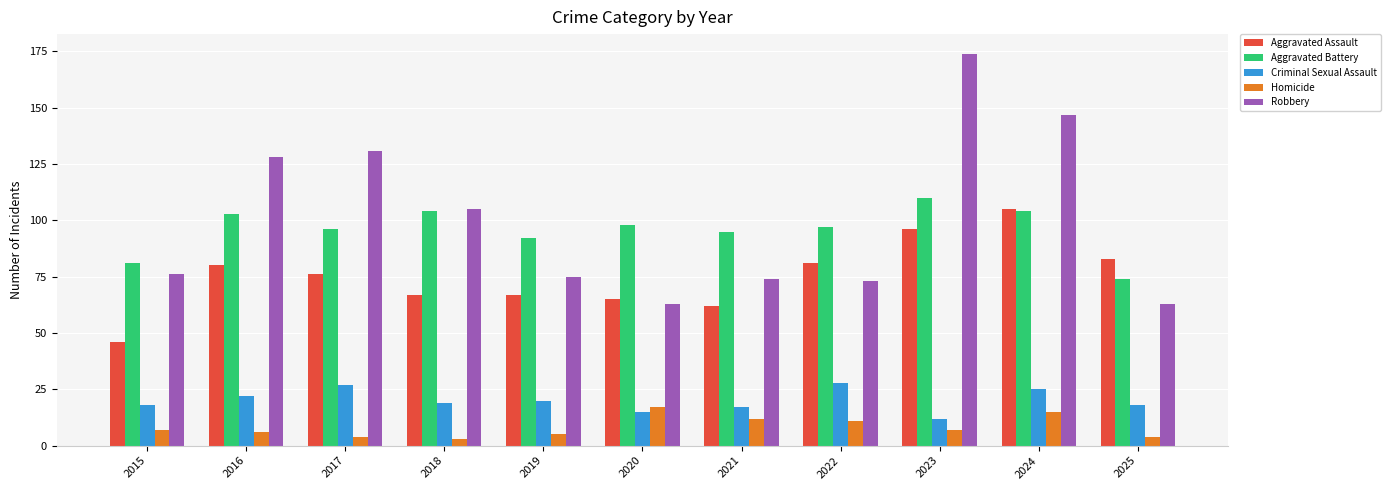

Reading left to right, extract all data points from this chart.

Aggravated Assault: 2015=46	2016=80	2017=76	2018=67	2019=67	2020=65	2021=62	2022=81	2023=96	2024=105	2025=83
Aggravated Battery: 2015=81	2016=103	2017=96	2018=104	2019=92	2020=98	2021=95	2022=97	2023=110	2024=104	2025=74
Criminal Sexual Assault: 2015=18	2016=22	2017=27	2018=19	2019=20	2020=15	2021=17	2022=28	2023=12	2024=25	2025=18
Homicide: 2015=7	2016=6	2017=4	2018=3	2019=5	2020=17	2021=12	2022=11	2023=7	2024=15	2025=4
Robbery: 2015=76	2016=128	2017=131	2018=105	2019=75	2020=63	2021=74	2022=73	2023=174	2024=147	2025=63